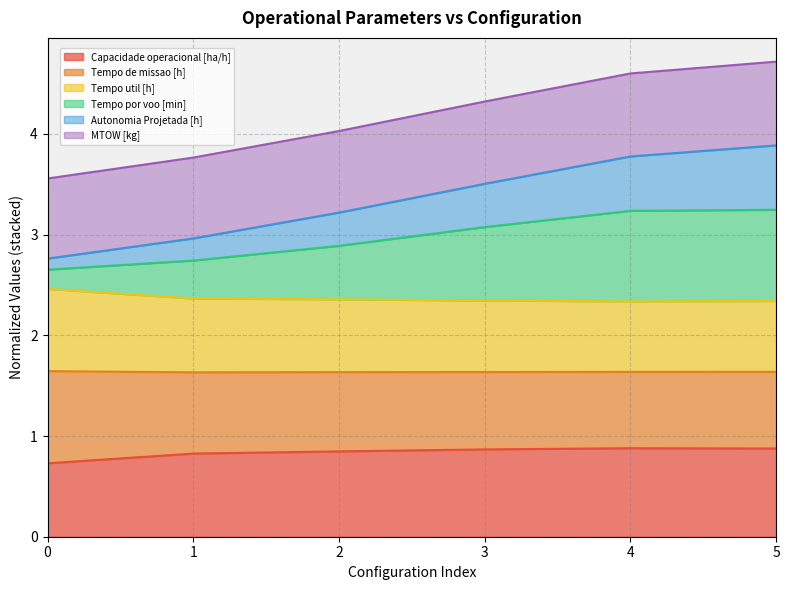

True or false: Tempo por voo [min] and Capacidade operacional [ha/h] intersect in this chart.

False